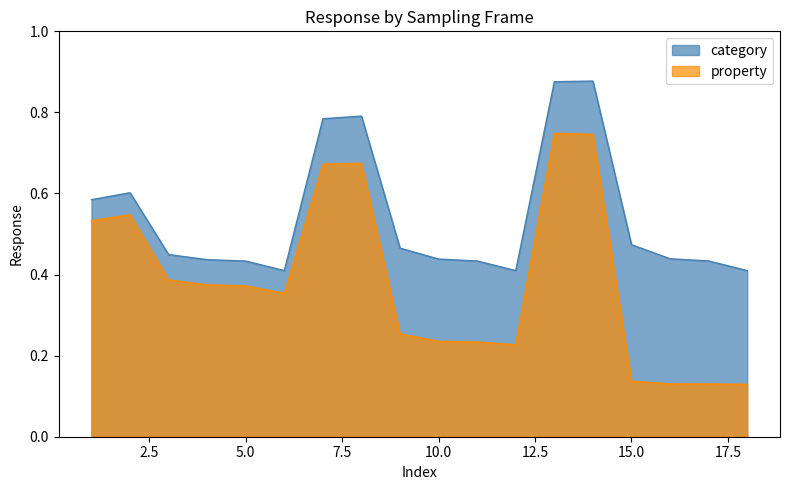

True or false: property and category intersect in this chart.

False